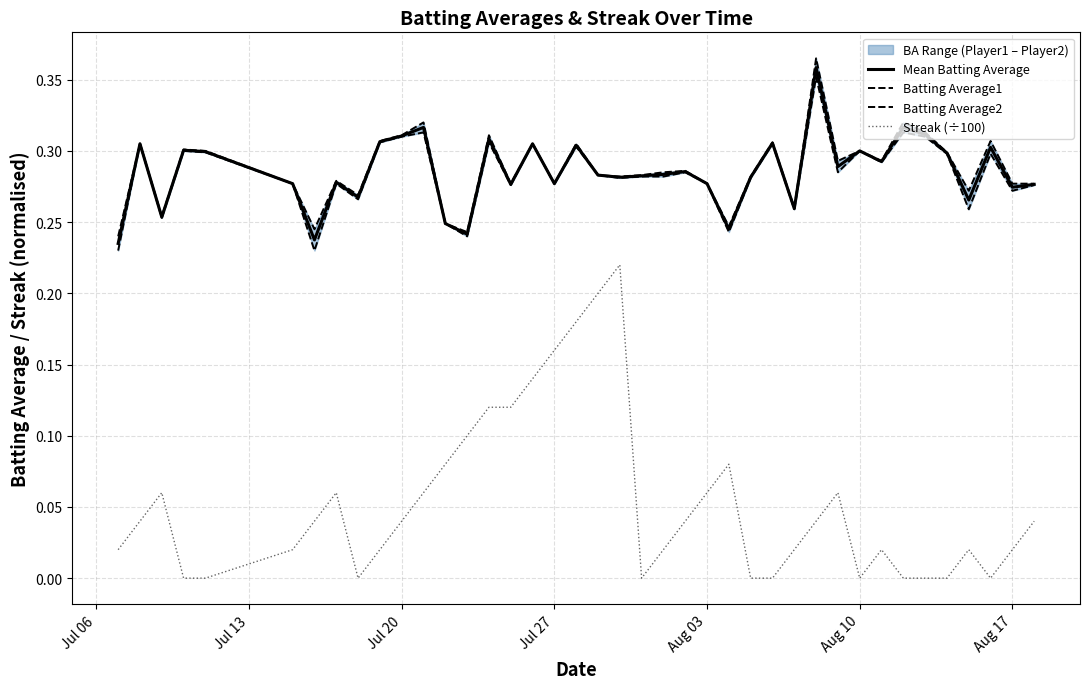

What is the maximum value for Mean Batting Average?

0.4